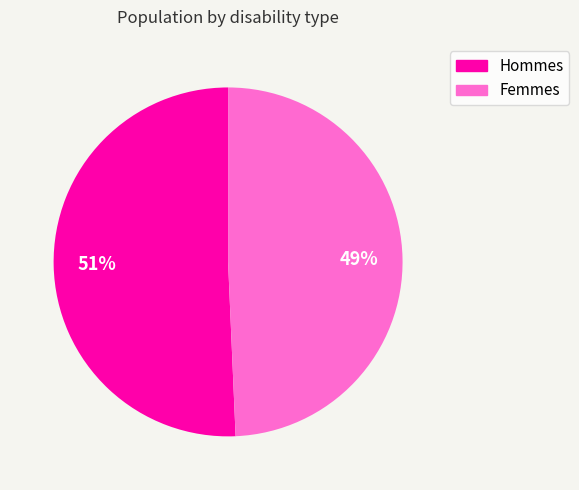

Which has a higher value, Femmes or Hommes?

Hommes